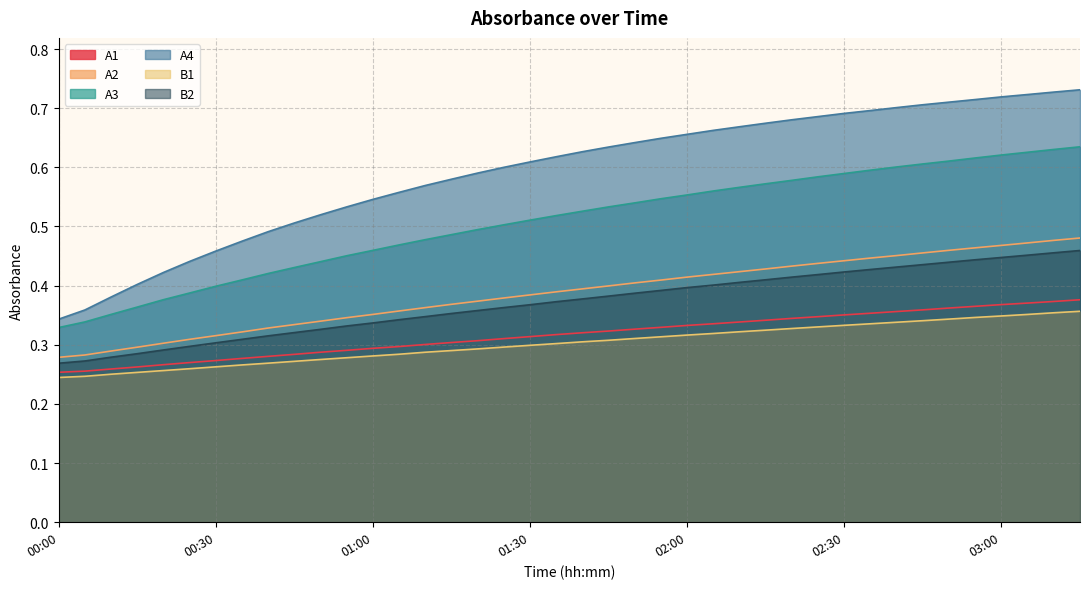

Which series changed the most between 02:40 and 03:10?

A3